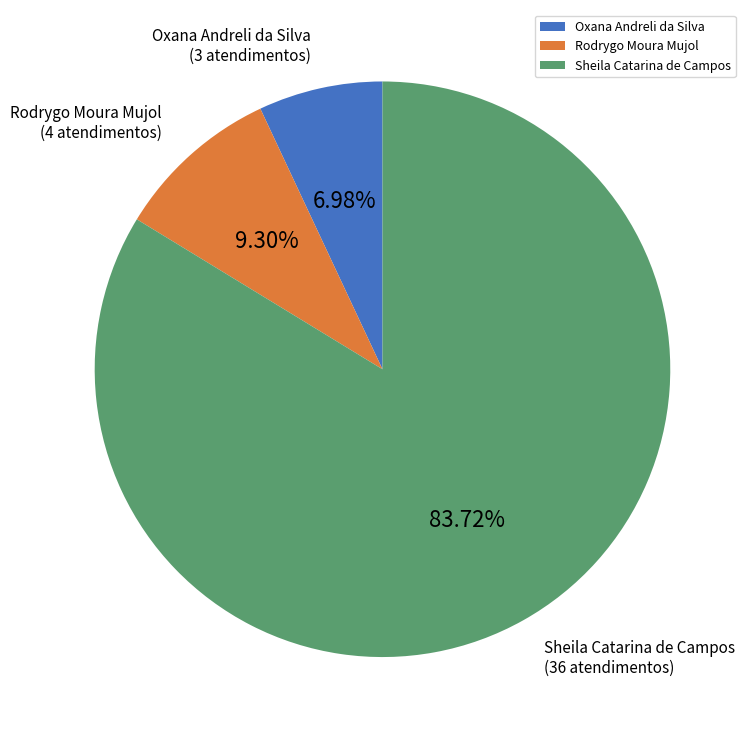

Count the number of slices in the pie.

3